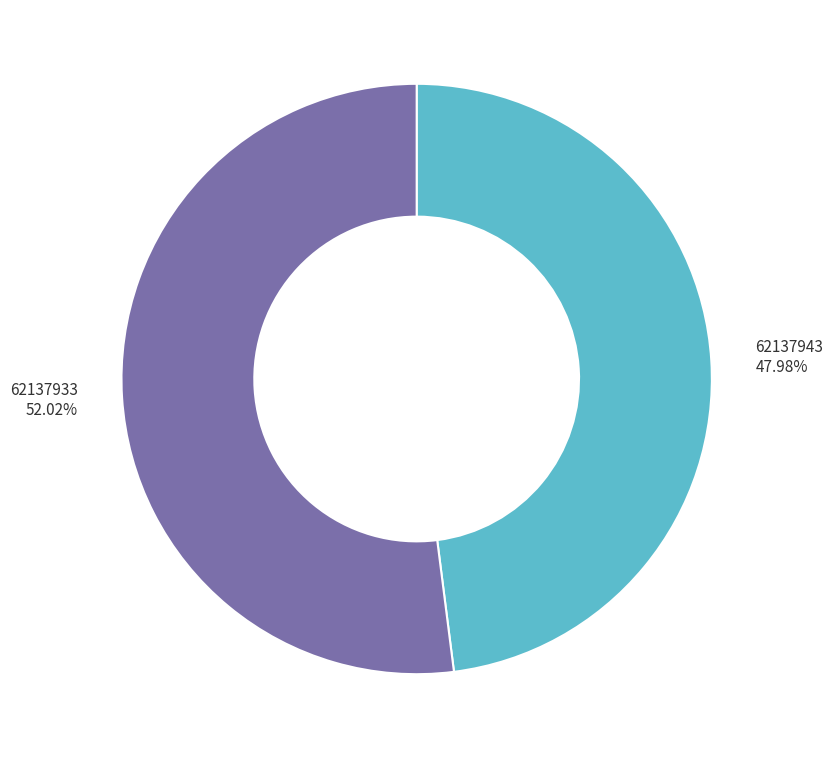

Is there any slice that represents more than half of the pie?

Yes